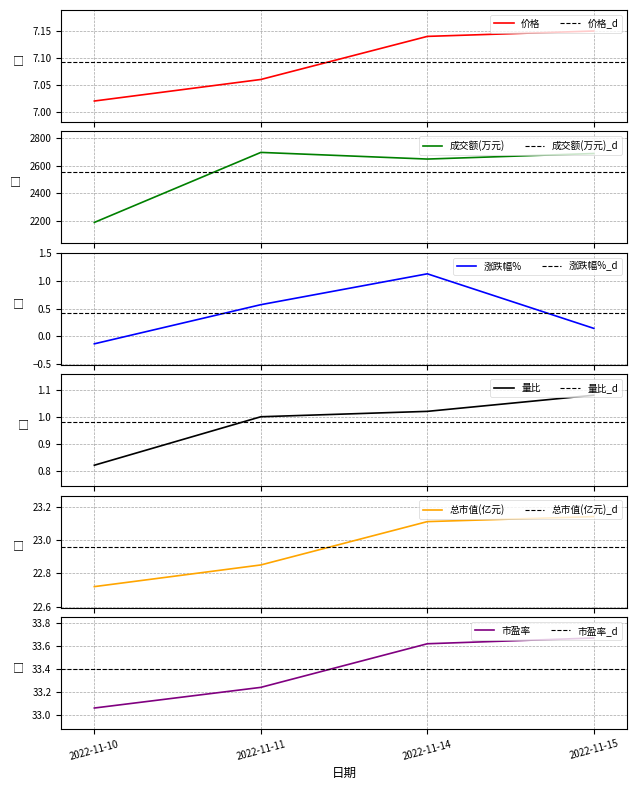

True or false: 市盈率 and 总市值(亿元) intersect in this chart.

False